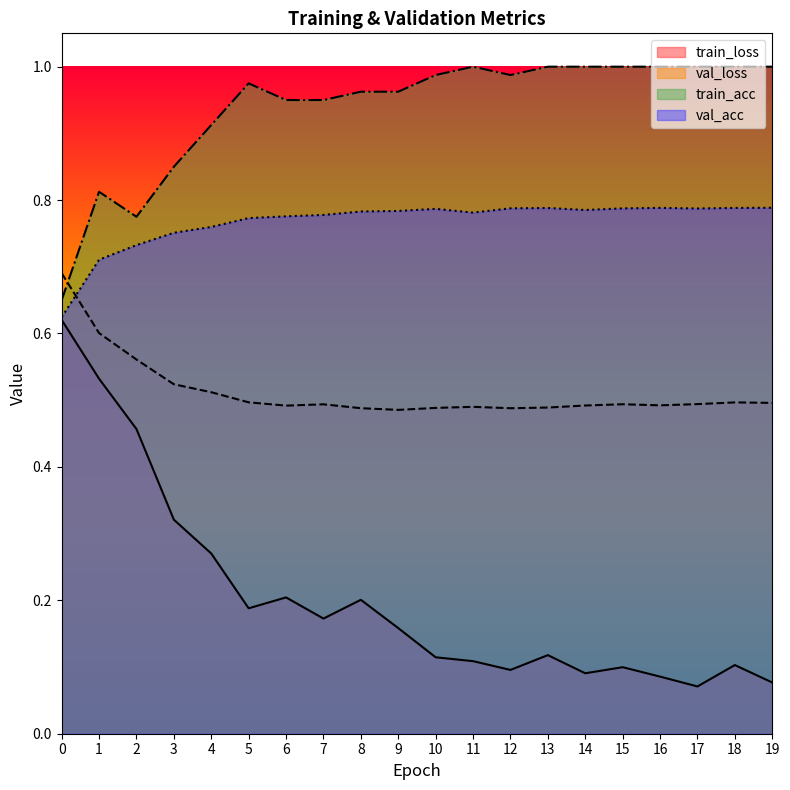

Which series has the largest range (max minus min)?

train_loss